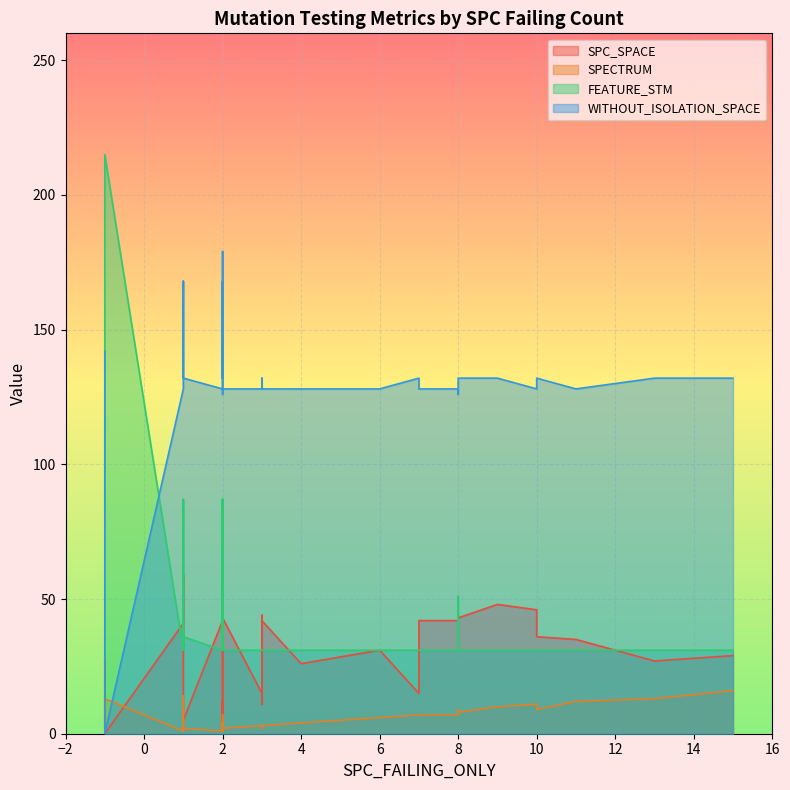

How many interior local peaks does the WITHOUT_ISOLATION_SPACE series have?

7